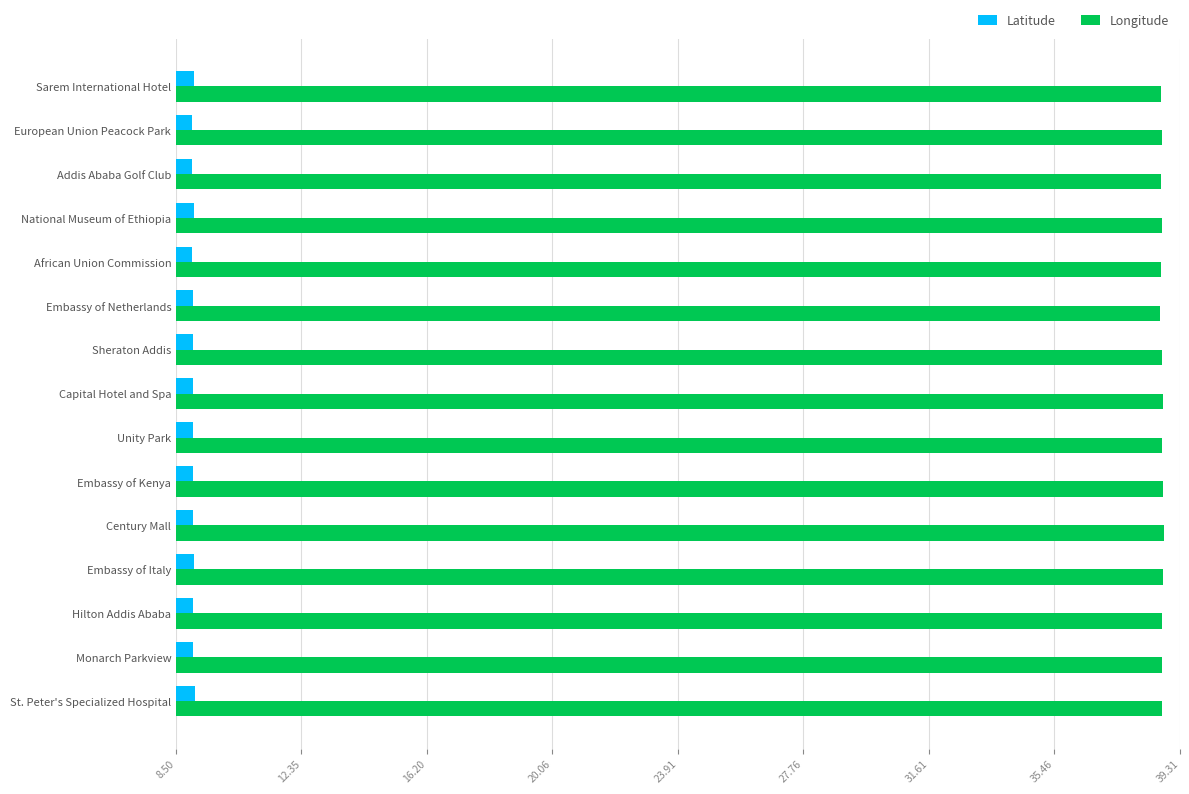

How many distinct data groups are displayed?

2